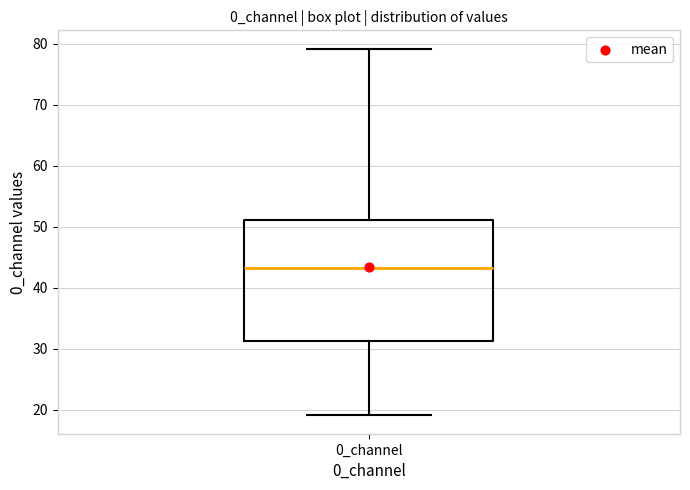

Read this box plot against the y-axis: the position of the median line, the range covered by the box, and the ends of both whiskers. The values are not printed on the chart, so give them approximately, as read against the axis.

median 43, box 31 to 51, whiskers 19 to 79